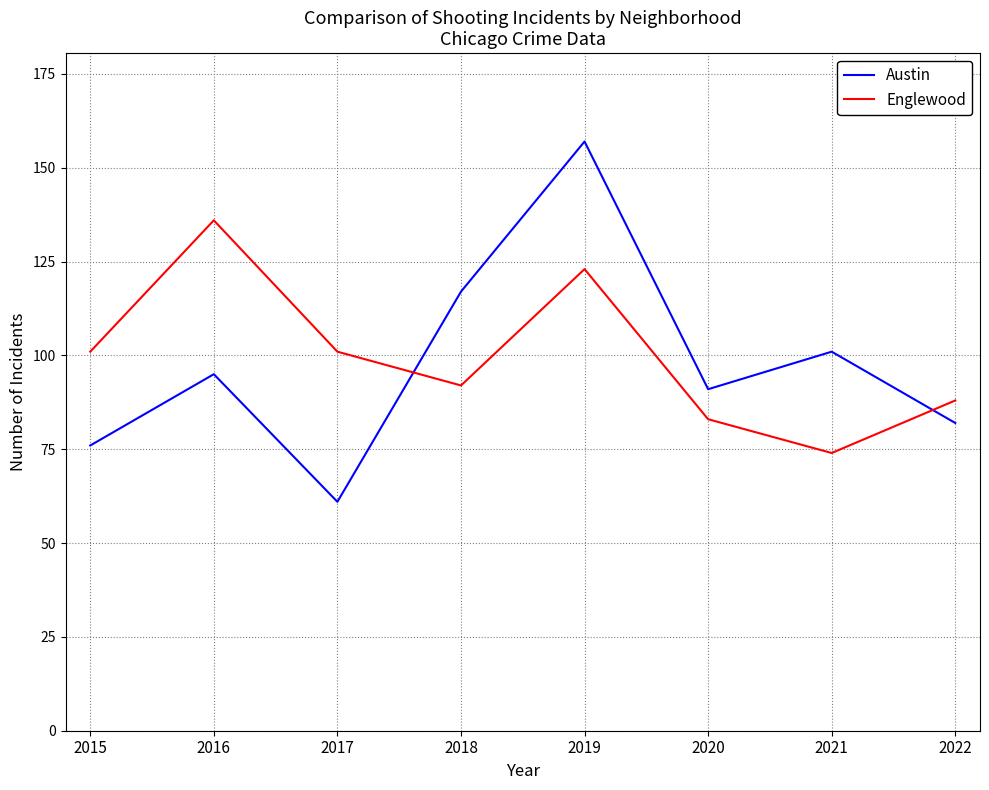

Between 2016 and 2018, which series saw the biggest shift?

Englewood